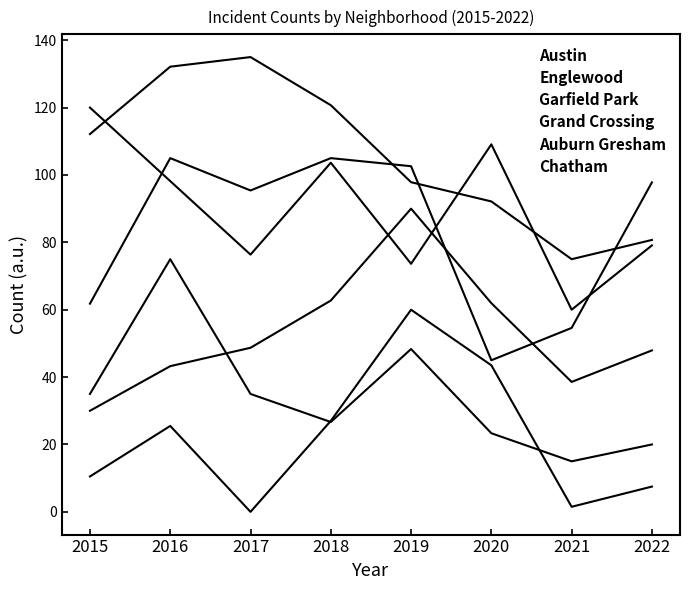

True or false: Garfield Park and Austin intersect in this chart.

False